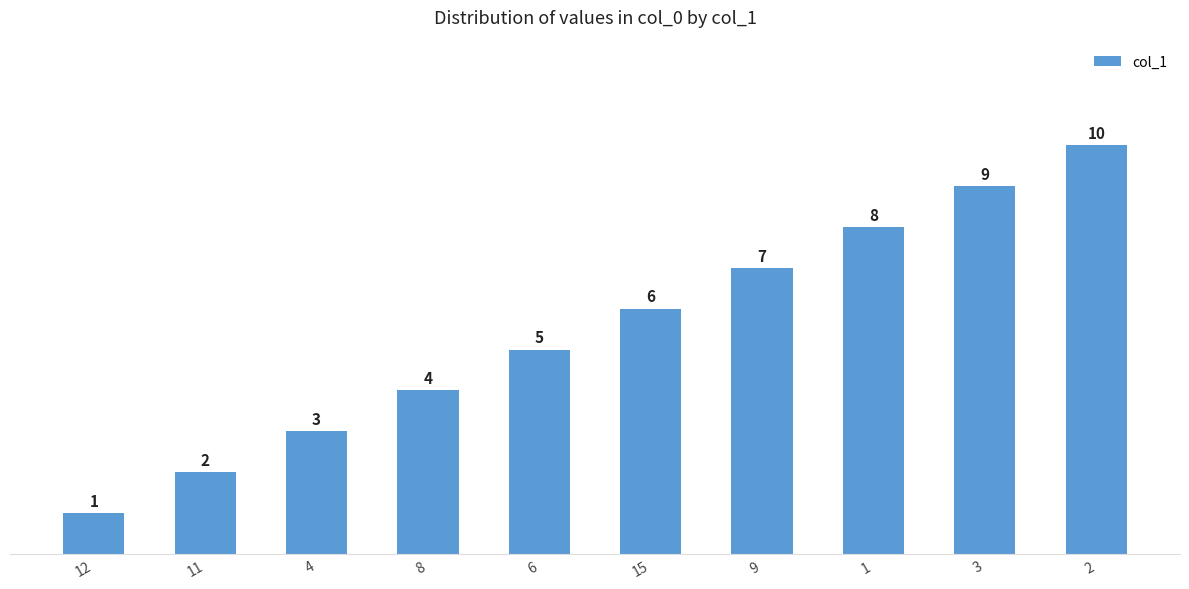

Rank the categories by value from lowest to highest.

12, 11, 4, 8, 6, 15, 9, 1, 3, 2